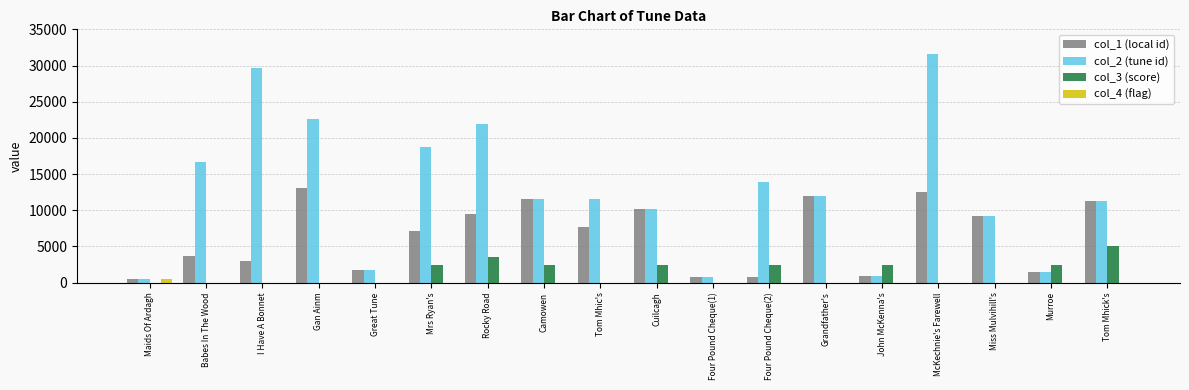

What are all the series names shown in the legend?

col_1 (local id), col_2 (tune id), col_3 (score), col_4 (flag)